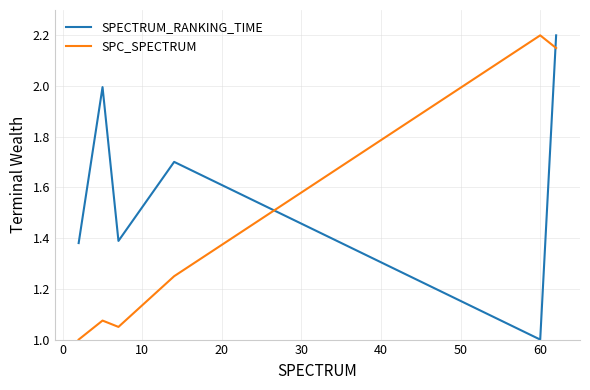

List the series in order of their overall mean, lowest first.

SPC_SPECTRUM, SPECTRUM_RANKING_TIME